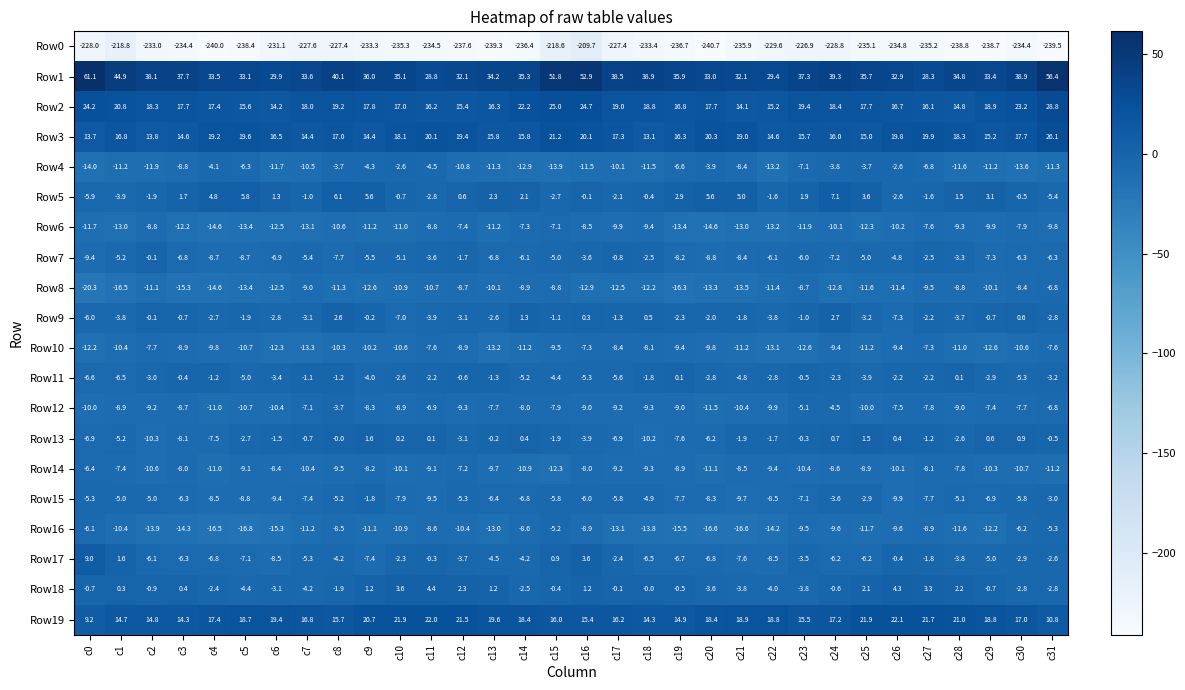

How many data points does each series have?

32